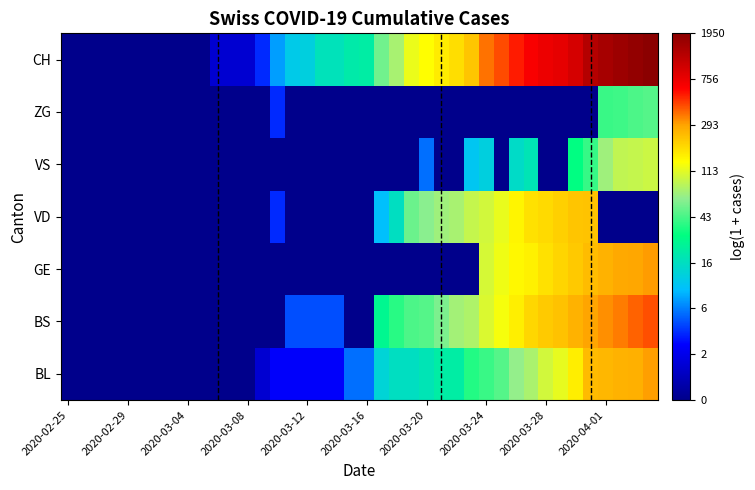

At how many categories does at least one series exceed 5?

15